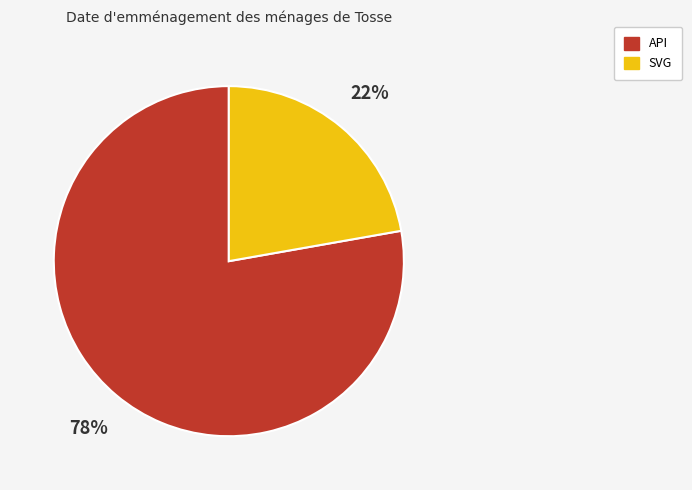

Which slice is the smallest?

SVG